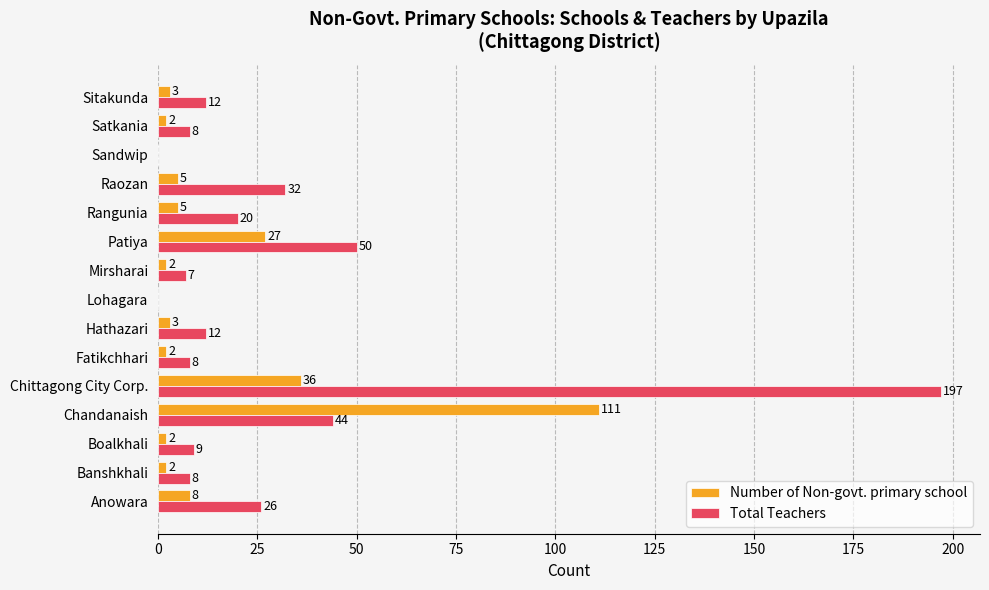

Which series has the widest spread of values?

Total Teachers